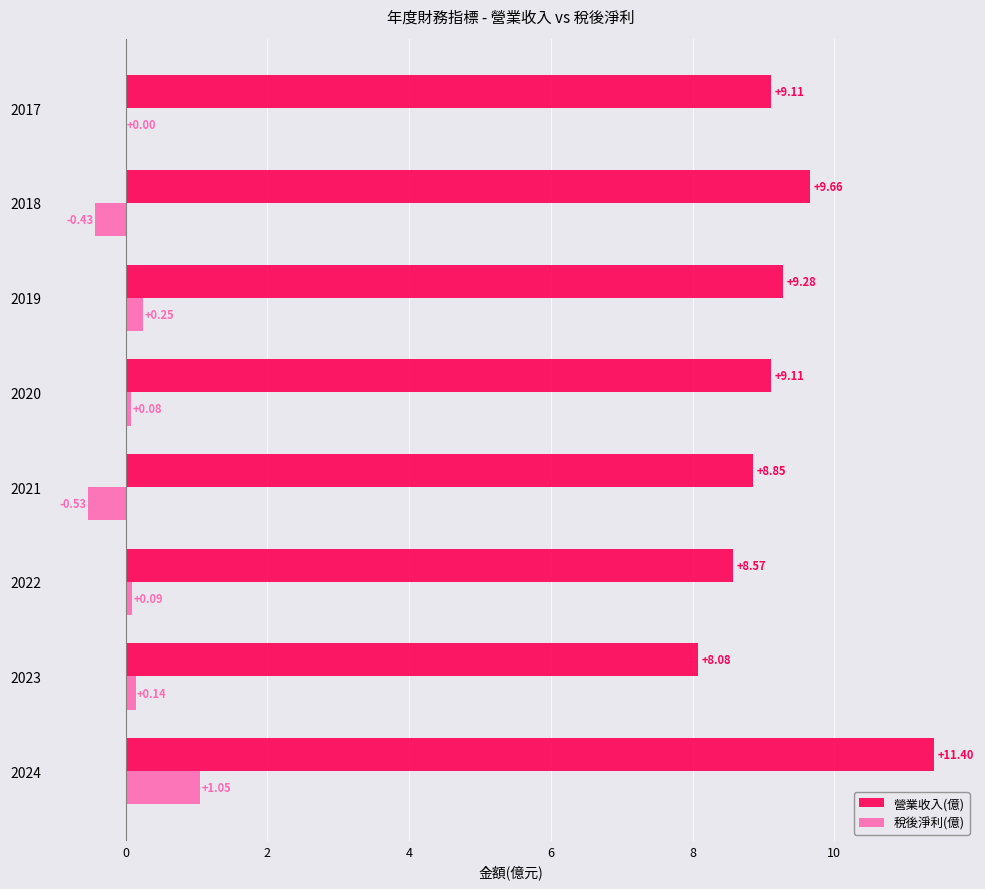

Between 2021 and 2019, which series saw the biggest shift?

稅後淨利(億)